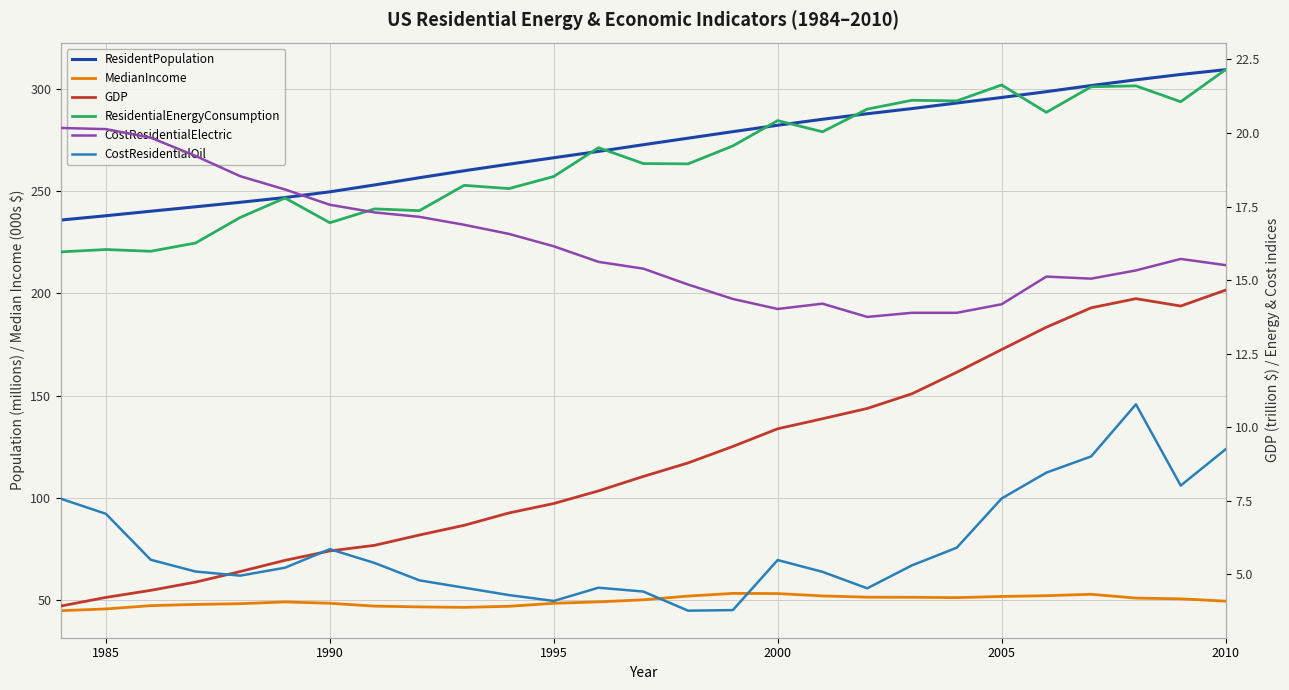

Reading left to right, transcribe all the data shown in this chart.

ResidentPopulation: 235.8	237.9	240.1	242.3	244.5	246.8	249.6	253.0	256.5	259.9	263.1	266.3	269.4	272.6	275.9	279.0	282.2	285.1	287.8	290.3	293.1	295.8	298.6	301.6	304.4	307.0	309.4
MedianIncome: 44.8	45.6	47.3	47.9	48.2	49.1	48.4	47.0	46.6	46.4	46.9	48.4	49.1	50.1	51.9	53.2	53.2	52.0	51.4	51.4	51.2	51.7	52.1	52.8	50.9	50.6	49.5
GDP: 3.9	4.2	4.5	4.7	5.1	5.5	5.8	6.0	6.3	6.7	7.1	7.4	7.8	8.3	8.8	9.3	9.9	10.3	10.6	11.1	11.9	12.6	13.4	14.1	14.4	14.1	14.7
ResidentialEnergyConsumption: 16.0	16.0	16.0	16.3	17.1	17.8	16.9	17.4	17.4	18.2	18.1	18.5	19.5	19.0	18.9	19.6	20.4	20.0	20.8	21.1	21.1	21.6	20.7	21.6	21.6	21.1	22.1
CostResidentialElectric: 20.2	20.1	19.8	19.2	18.5	18.1	17.6	17.3	17.1	16.9	16.6	16.1	15.6	15.4	14.8	14.4	14.0	14.2	13.8	13.9	13.9	14.2	15.1	15.1	15.3	15.7	15.5
CostResidentialOil: 7.6	7.1	5.5	5.1	5.0	5.2	5.9	5.4	4.8	4.5	4.3	4.1	4.5	4.4	3.8	3.8	5.5	5.1	4.5	5.3	5.9	7.6	8.5	9.0	10.8	8.0	9.2